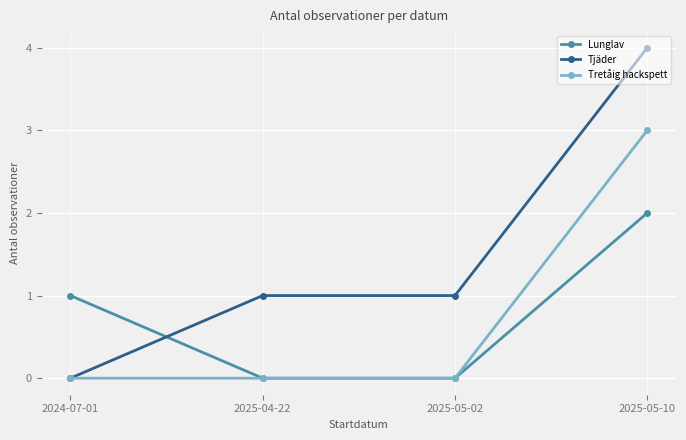

Count the number of data series in this chart.

3